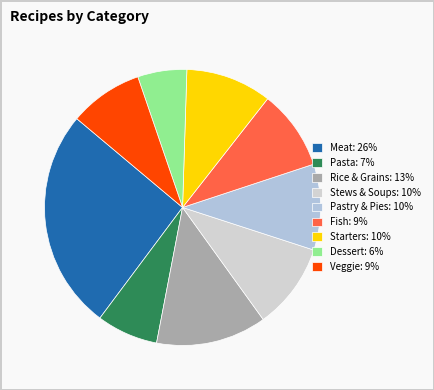

How many slices are in this pie chart?

9